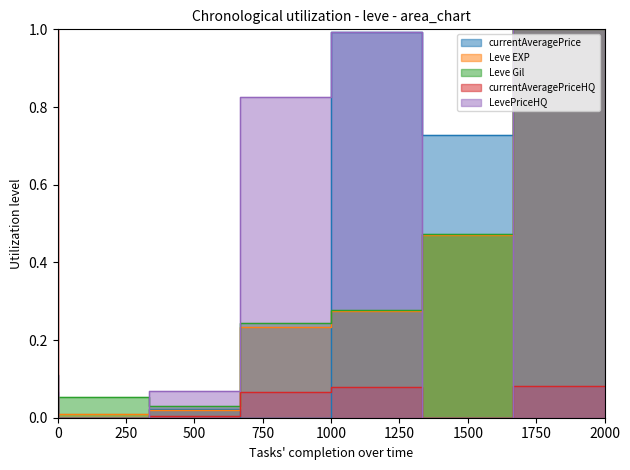

What is the total value across all series at 1000?

1.4